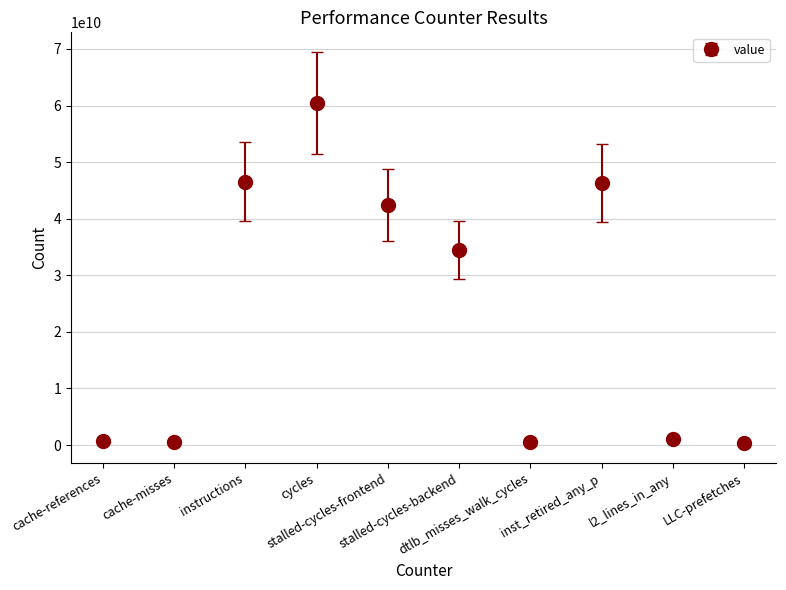

What is the smallest value displayed?

352550211